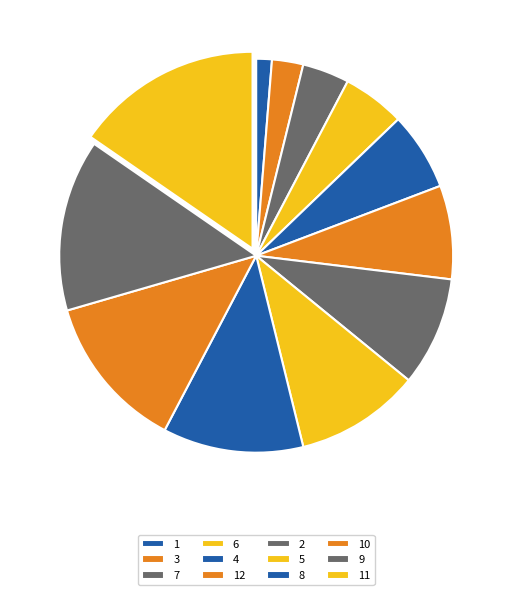

Does 3 represent more than half of the total?

No